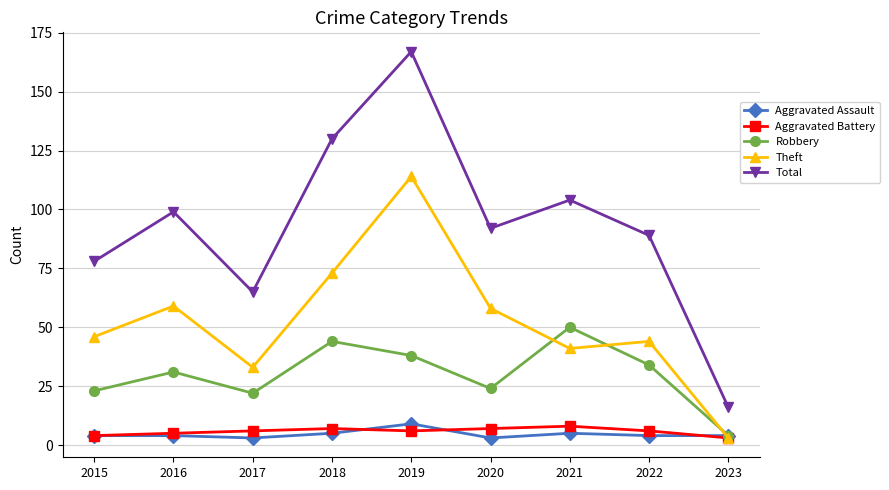

What is the spread (max minus min) of values at 2017?

62